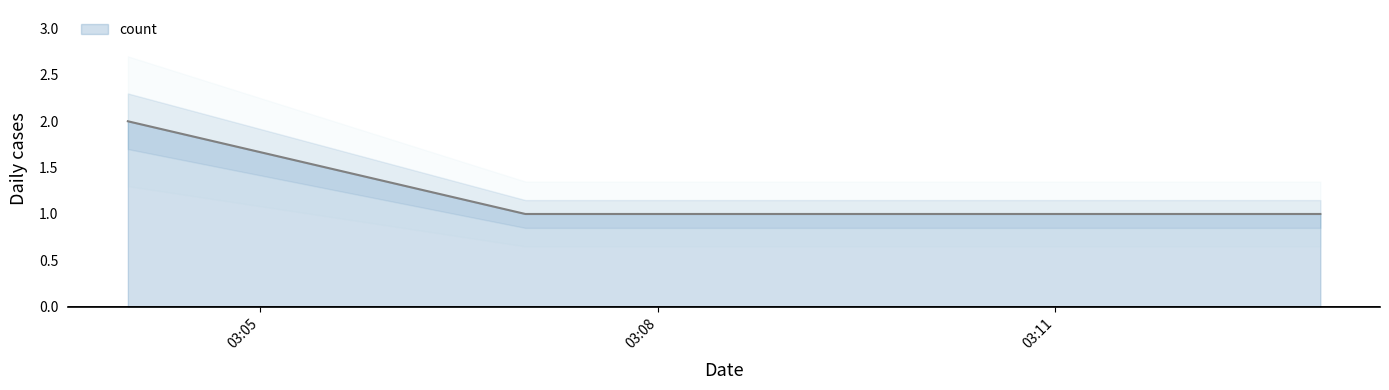

What is the maximum value shown in the chart?

2